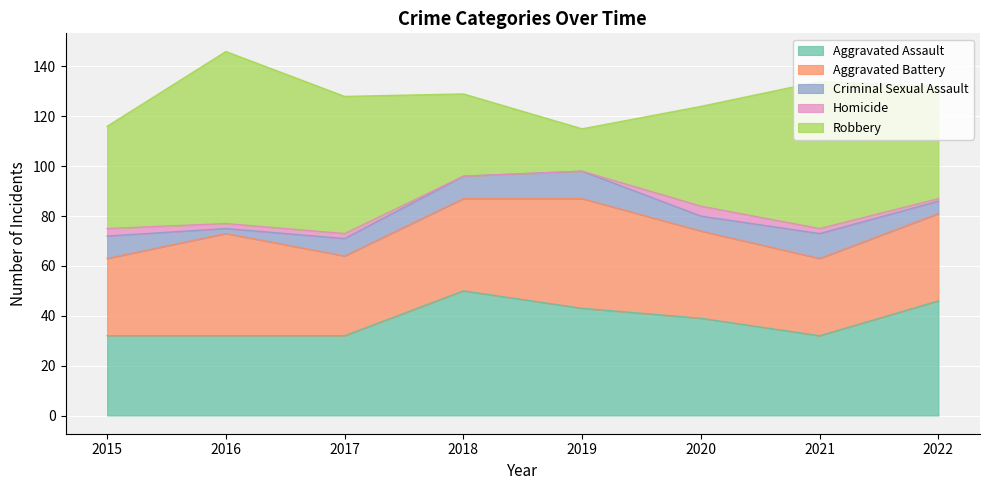

Count the number of data series in this chart.

5